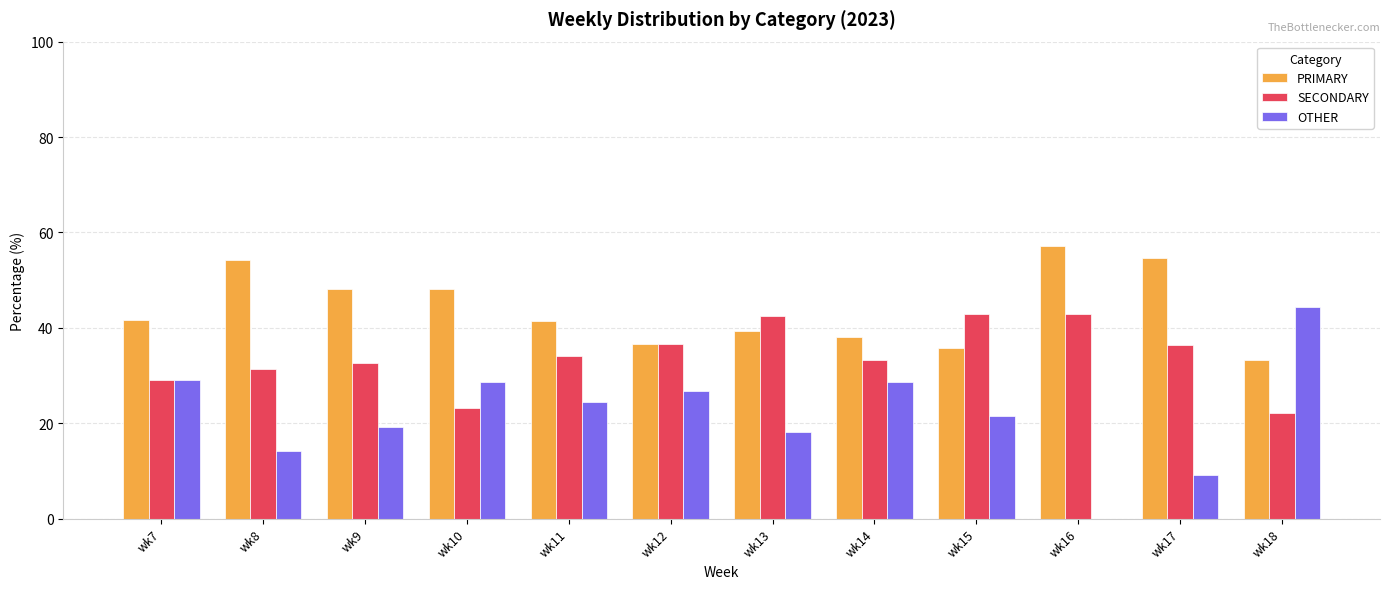

What is the average value of the SECONDARY series?

33.9